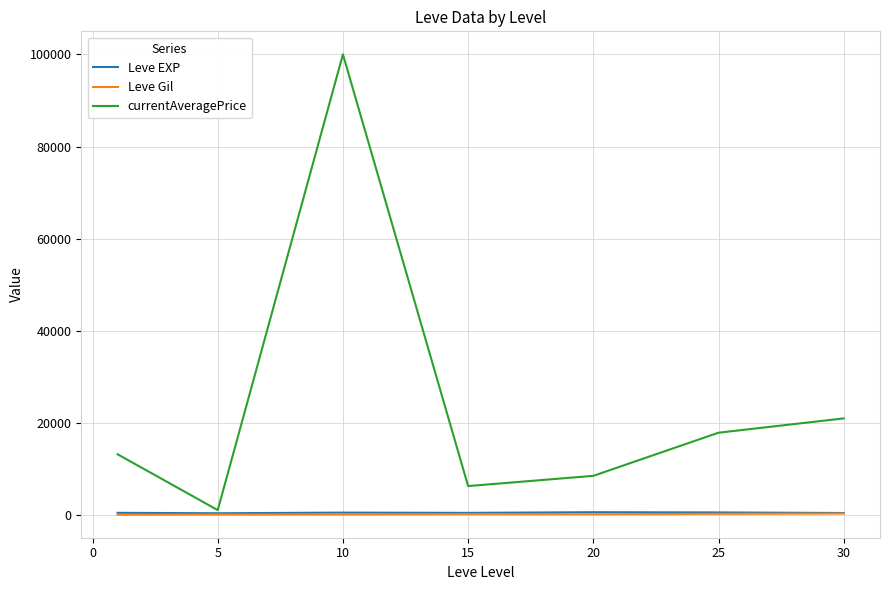

Which series has the widest spread of values?

currentAveragePrice